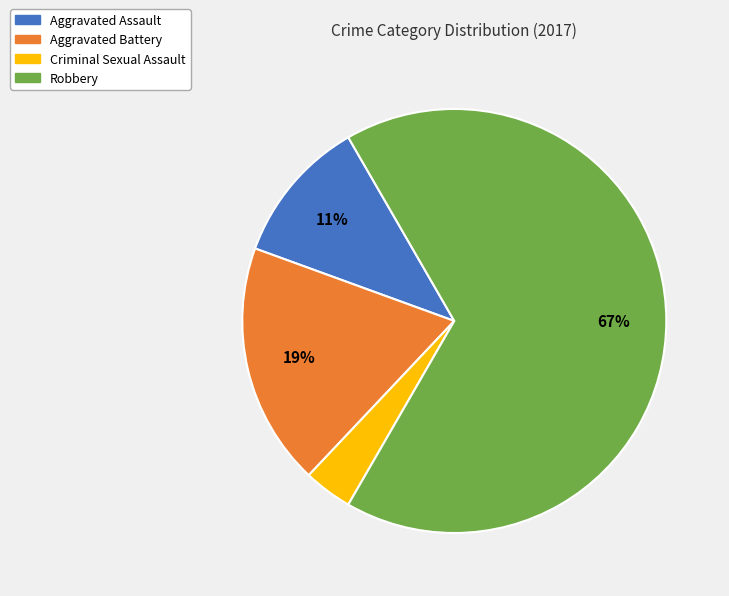

Combined, do Robbery and Aggravated Assault account for over 50%?

Yes